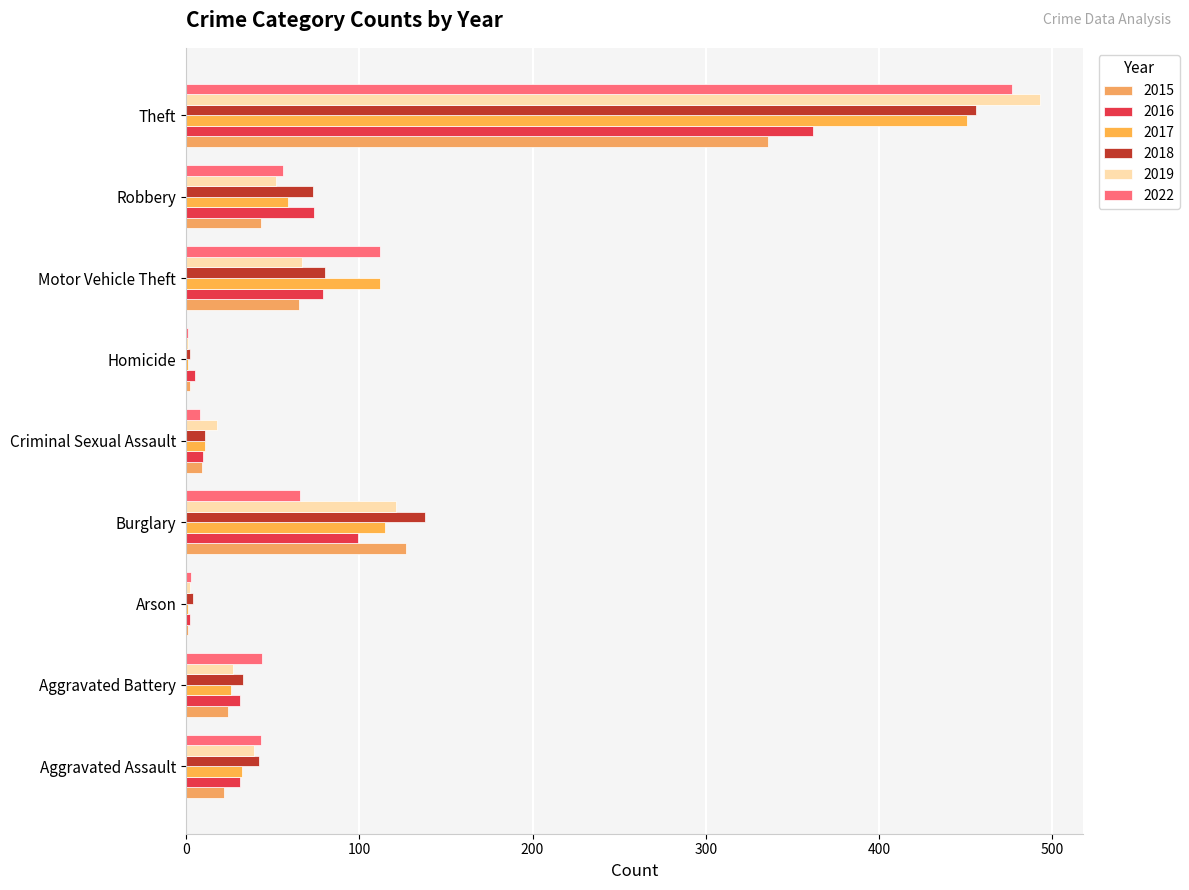

What is the maximum value for 2015?

336